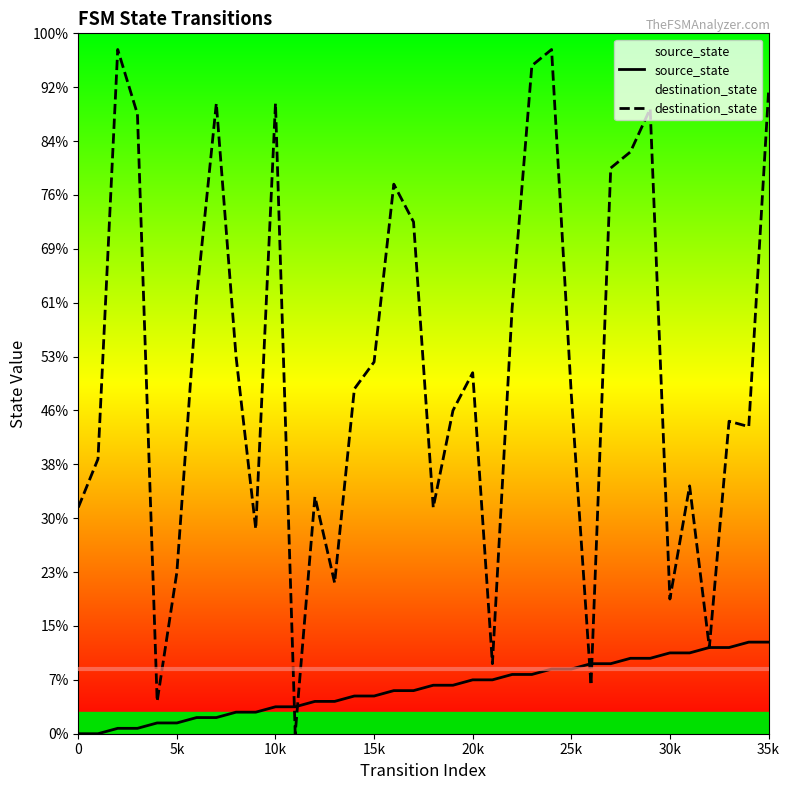

True or false: destination_state and source_state cross at least once.

True